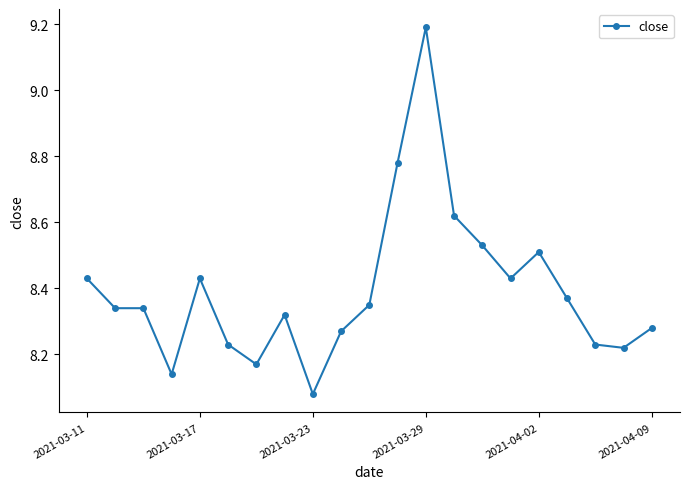

True or false: the data has more than 0 interior local peaks.

True